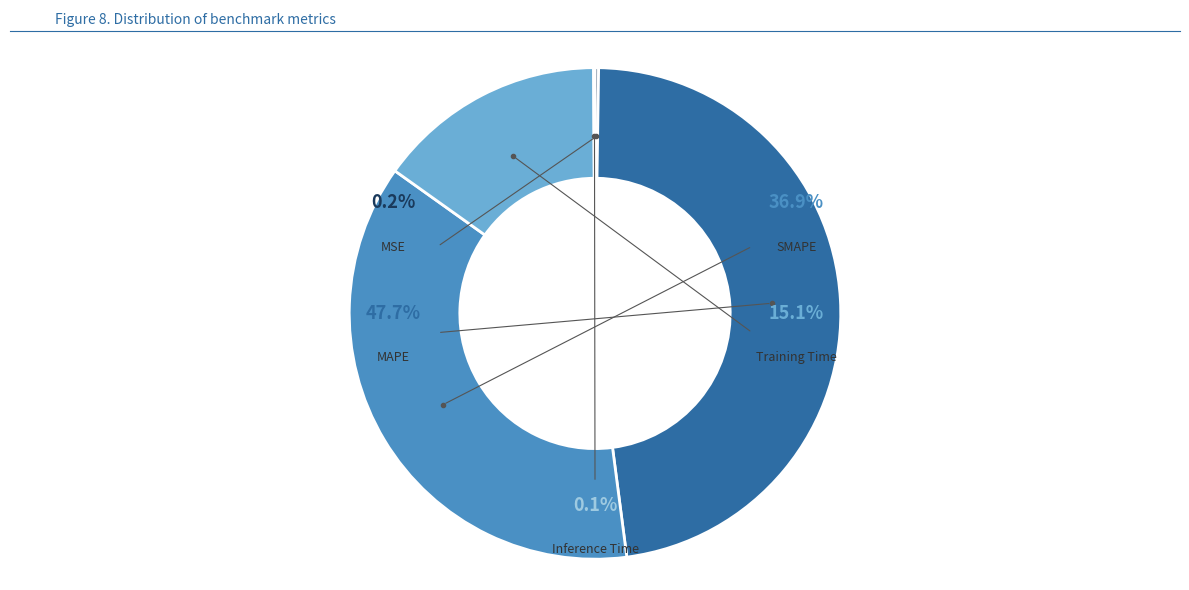

Which category has the biggest portion of the pie?

MAPE